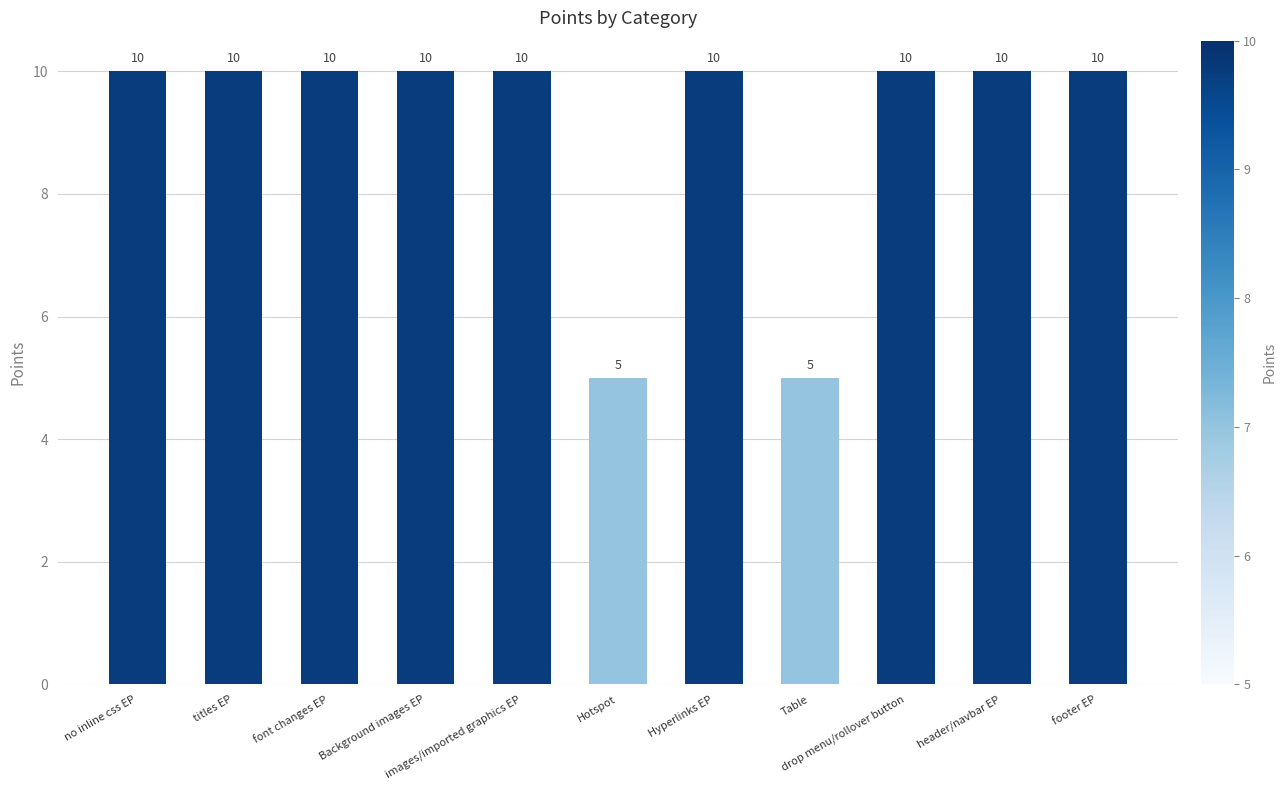

True or false: the data shows 14 at drop menu/rollover button.

False